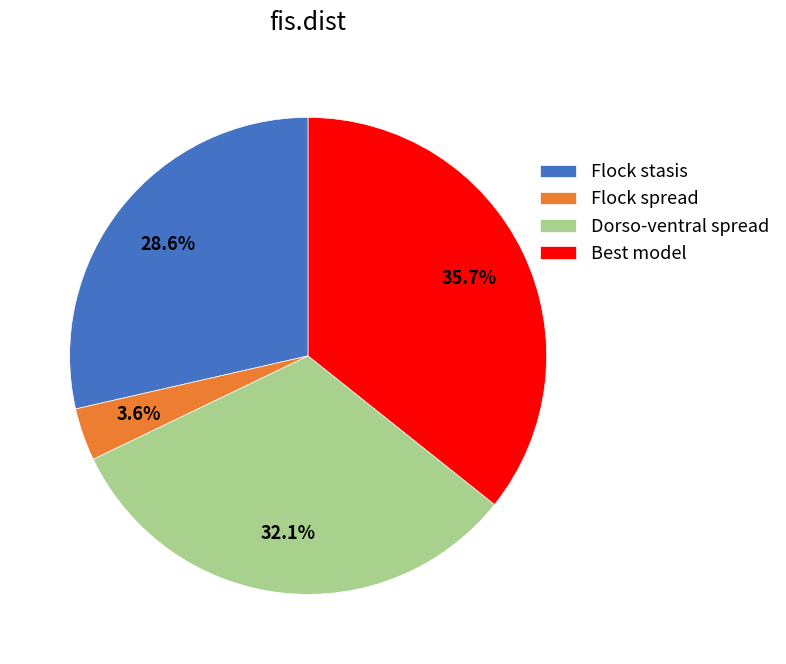

Count the number of slices in the pie.

4